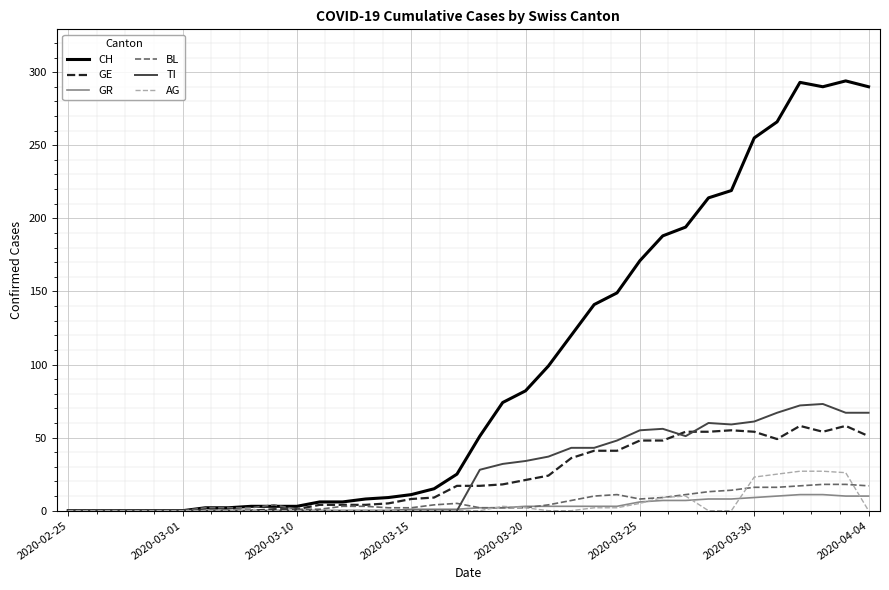

Which series has the widest spread of values?

CH